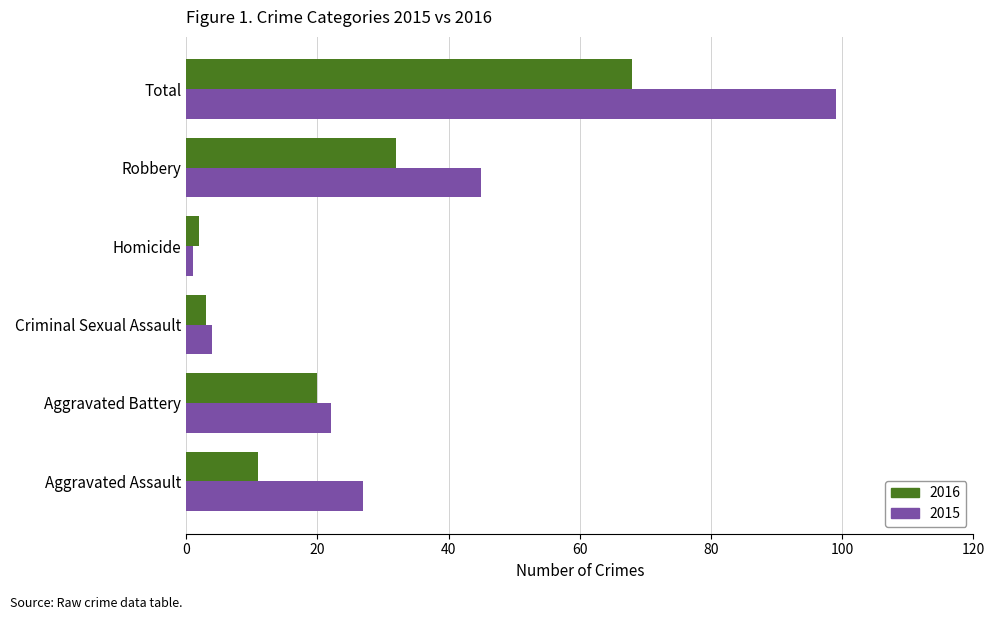

At which category is the sum across all series the highest?

Total